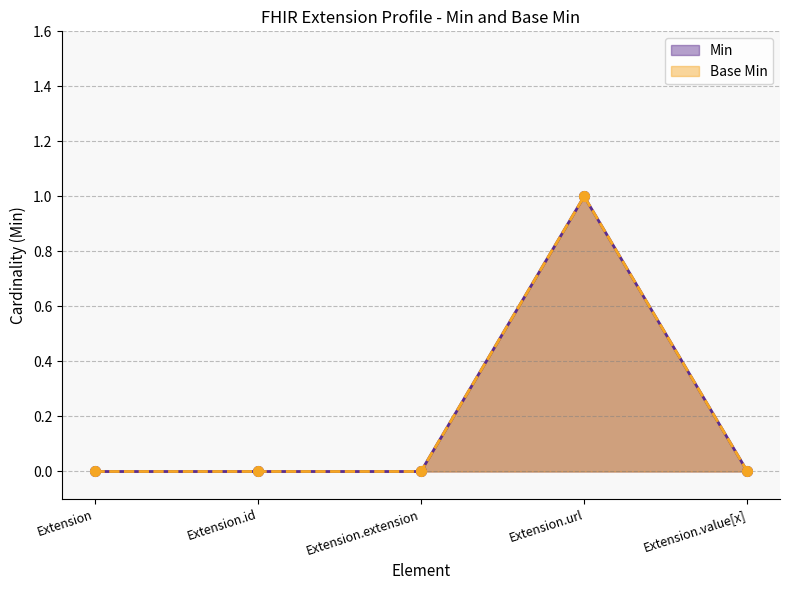

Which series has the largest total across all categories?

Min